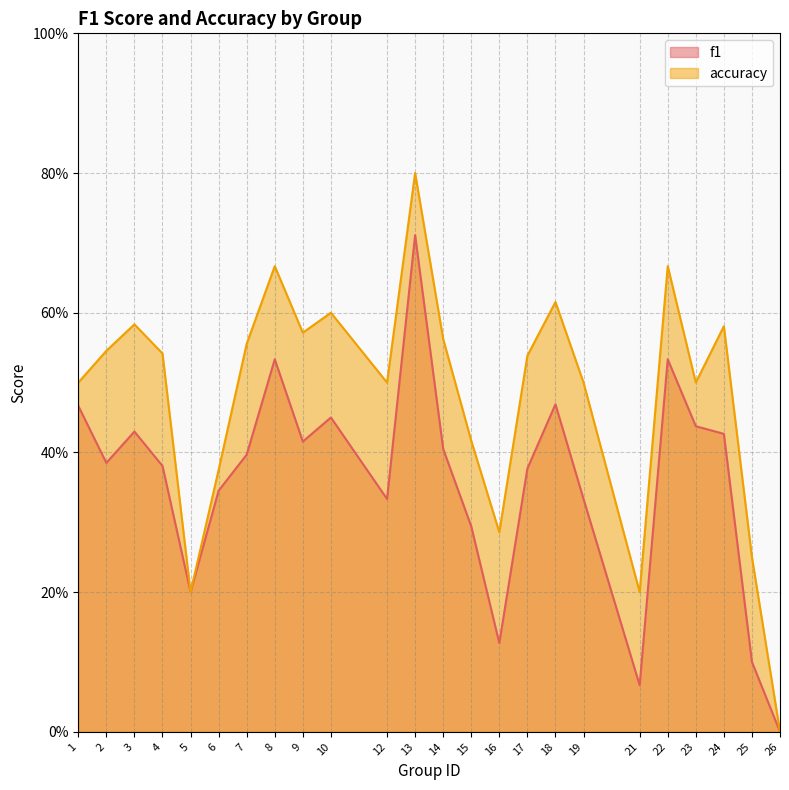

True or false: f1 and accuracy cross at least once.

False